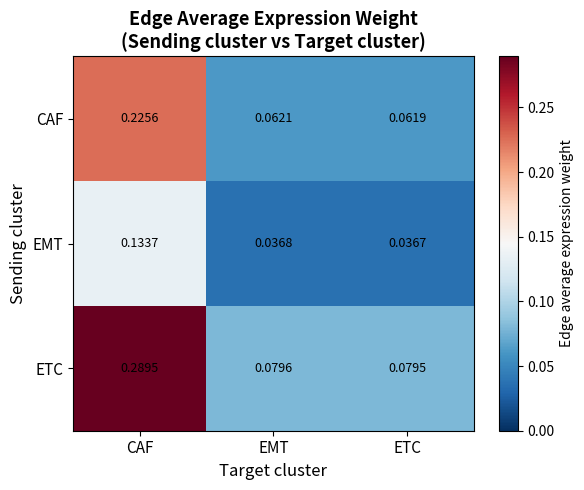

List the series in order of their overall mean, lowest first.

EMT, CAF, ETC